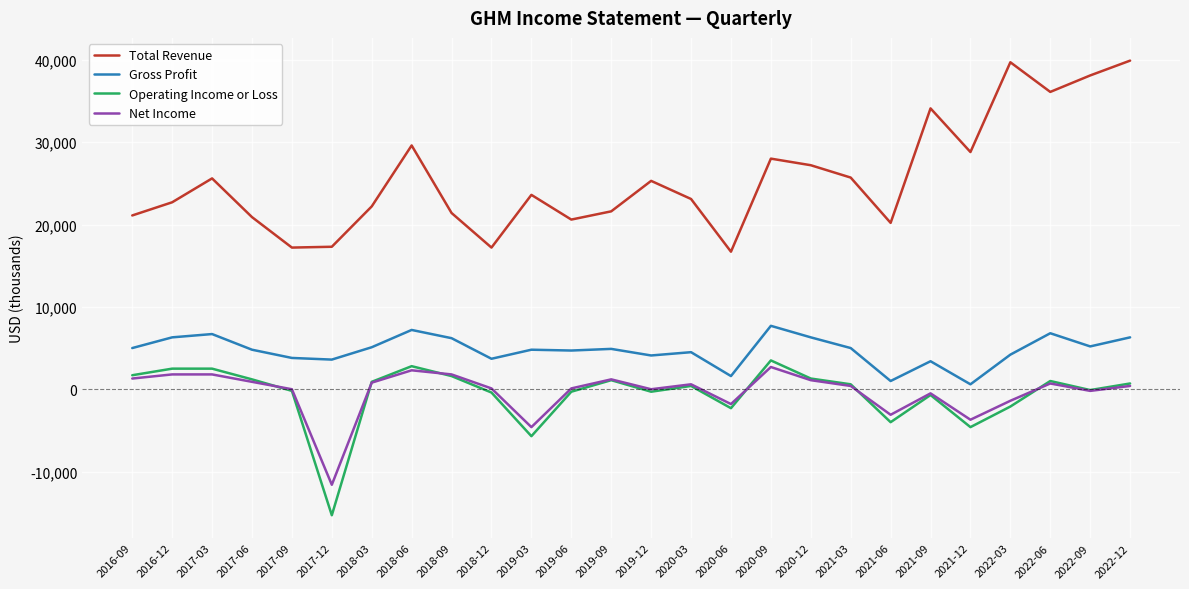

Which series has the largest total across all categories?

Total Revenue